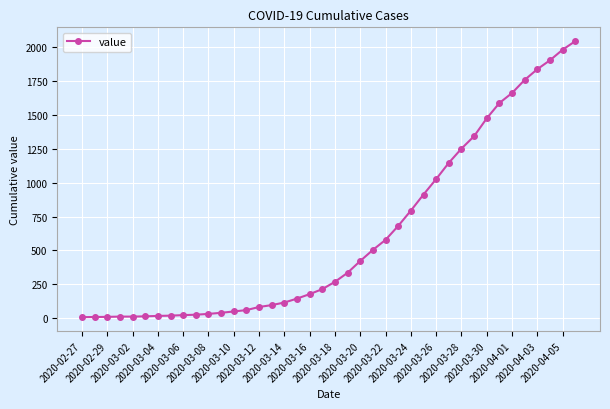

How many lines are shown in the chart?

1